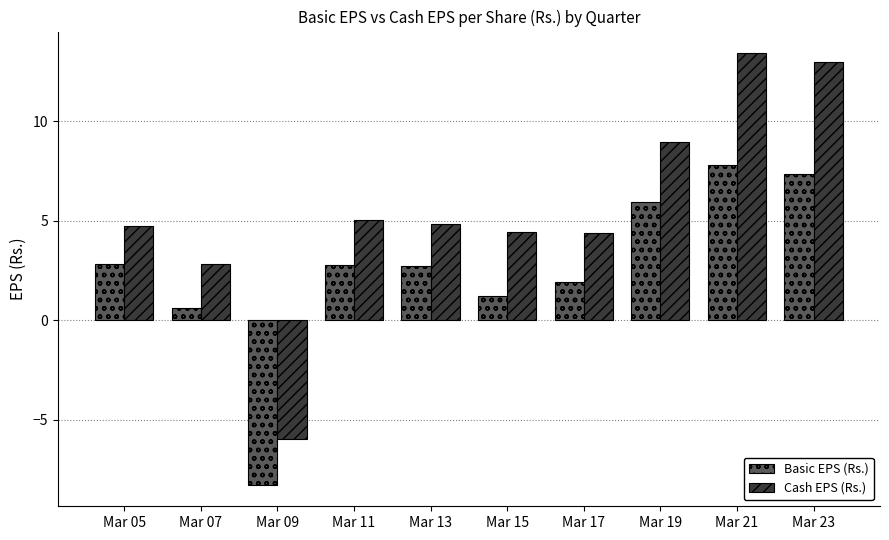

The Basic EPS (Rs.) series shows 7.3 at Mar 23. True or false?

True